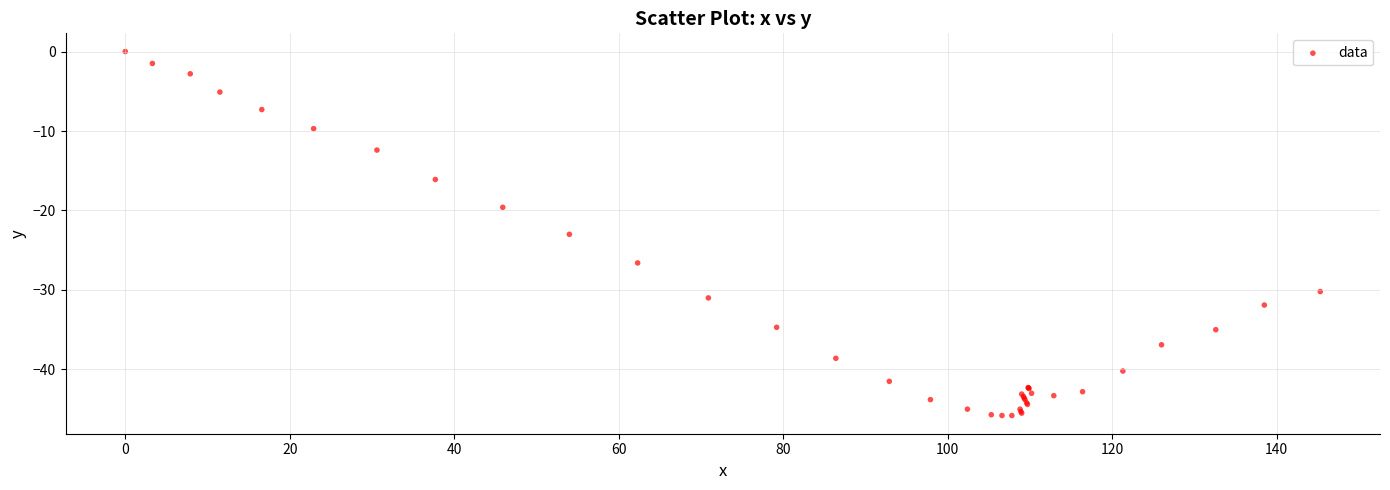

What Y value in the scatter plot is closest to -22?

-23.0